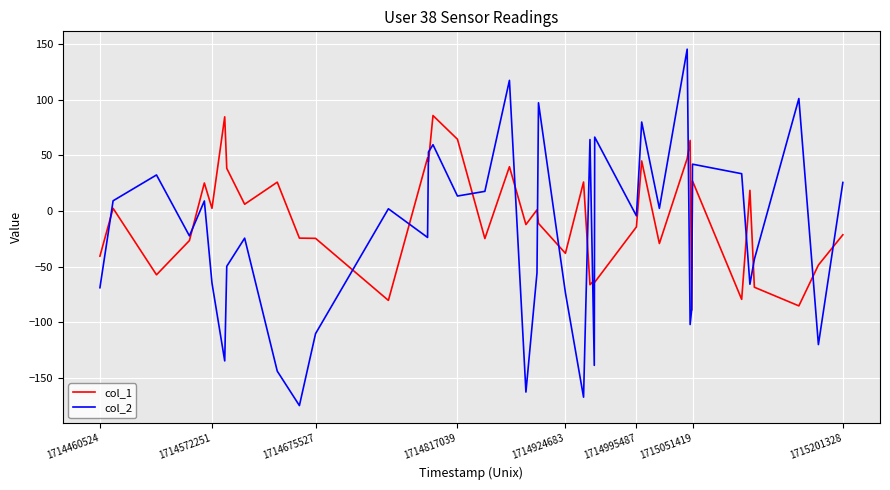

What is the difference between the second highest and second lowest values in the col_1 series?

169.7